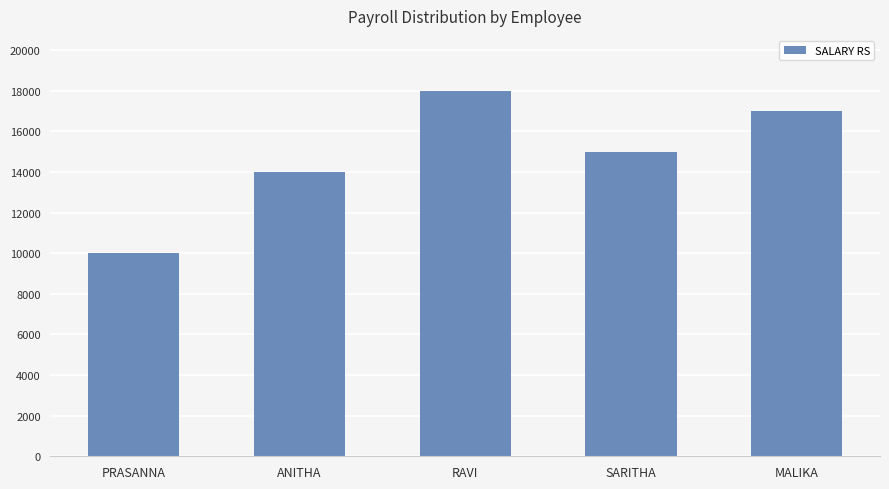

What position from the right is RAVI?

3